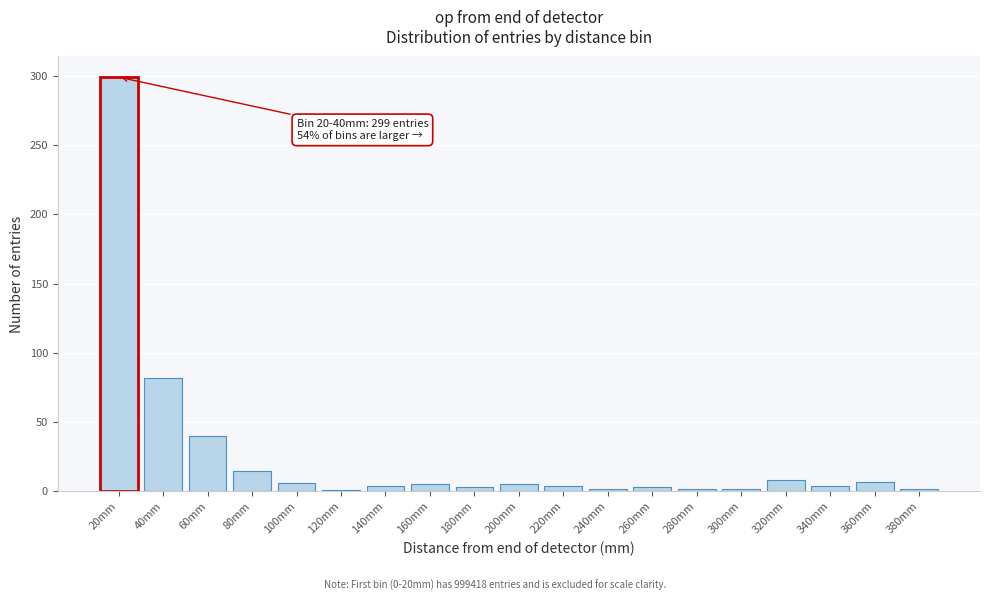

What is the change in value from 20mm to 320mm?

-291